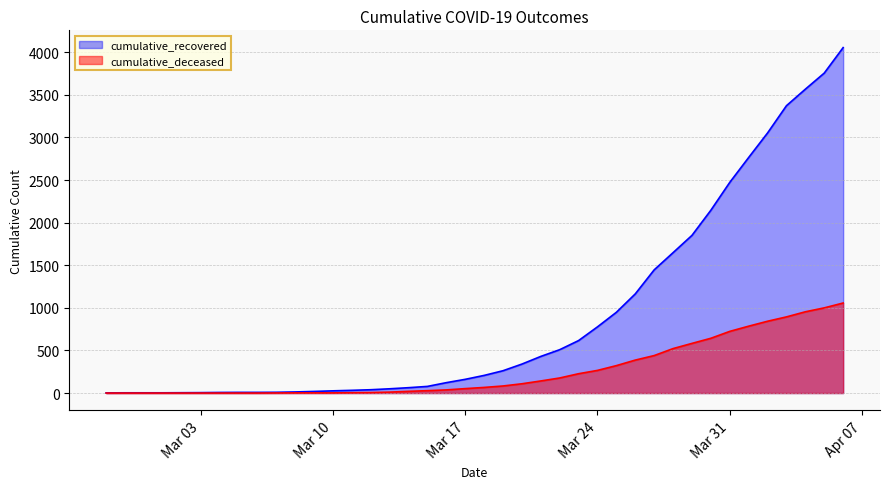

True or false: cumulative_recovered has a value of 13 at 2020-03-08.

True